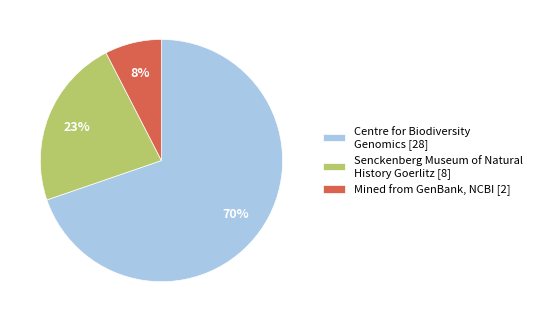

Is it true that Mined from GenBank, NCBI [2] is 8% of the pie?

True